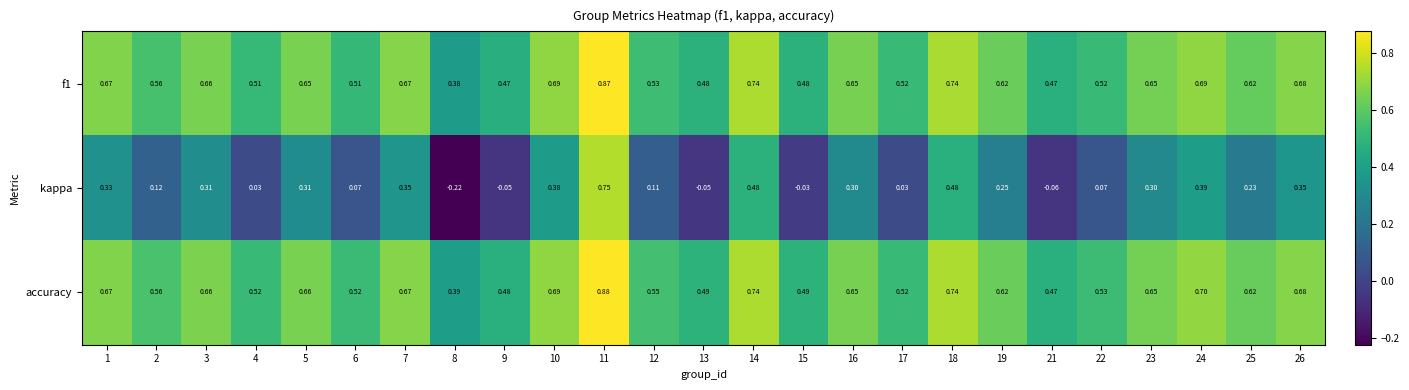

Is the value of kappa at 11 greater than the value of accuracy at 13?

Yes